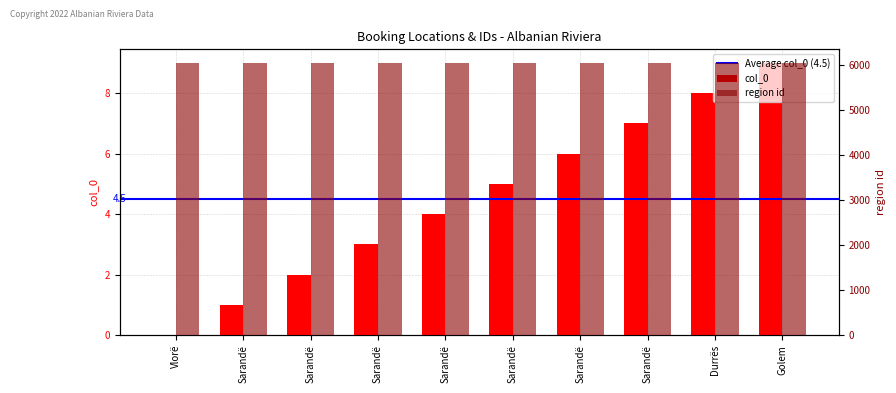

Reading right to left, extract all data points from this chart.

Golem=9	Durrës=8	Sarandë=7	Sarandë=6	Sarandë=5	Sarandë=4	Sarandë=3	Sarandë=2	Sarandë=1	Vlorë=0